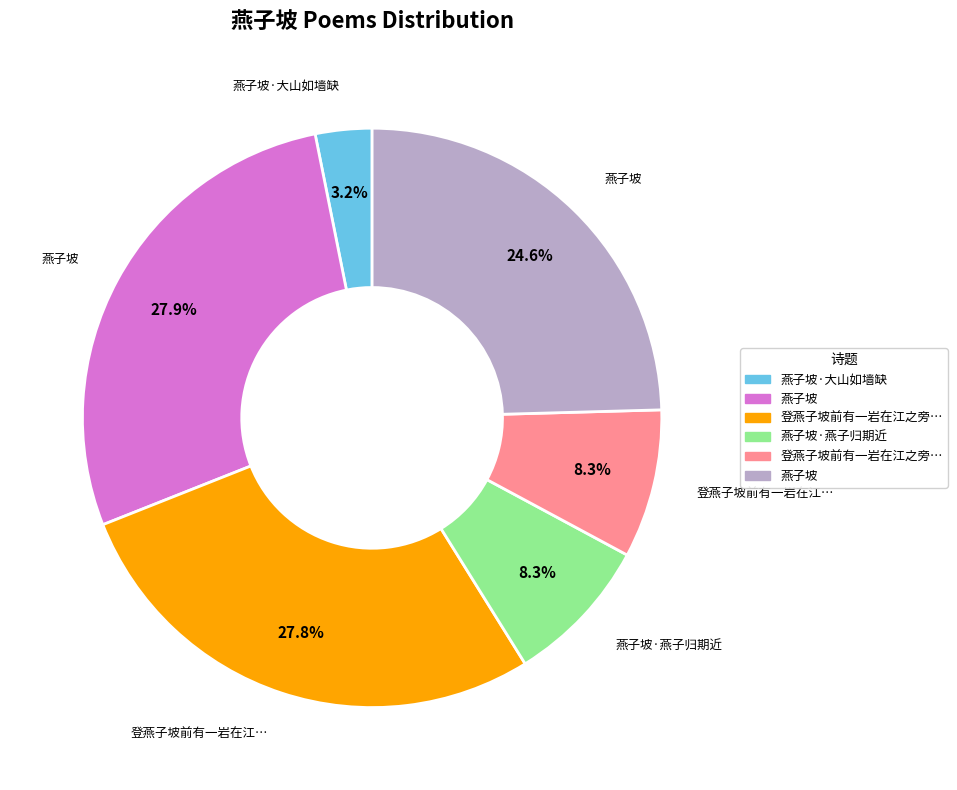

How many segments does this pie chart have?

6